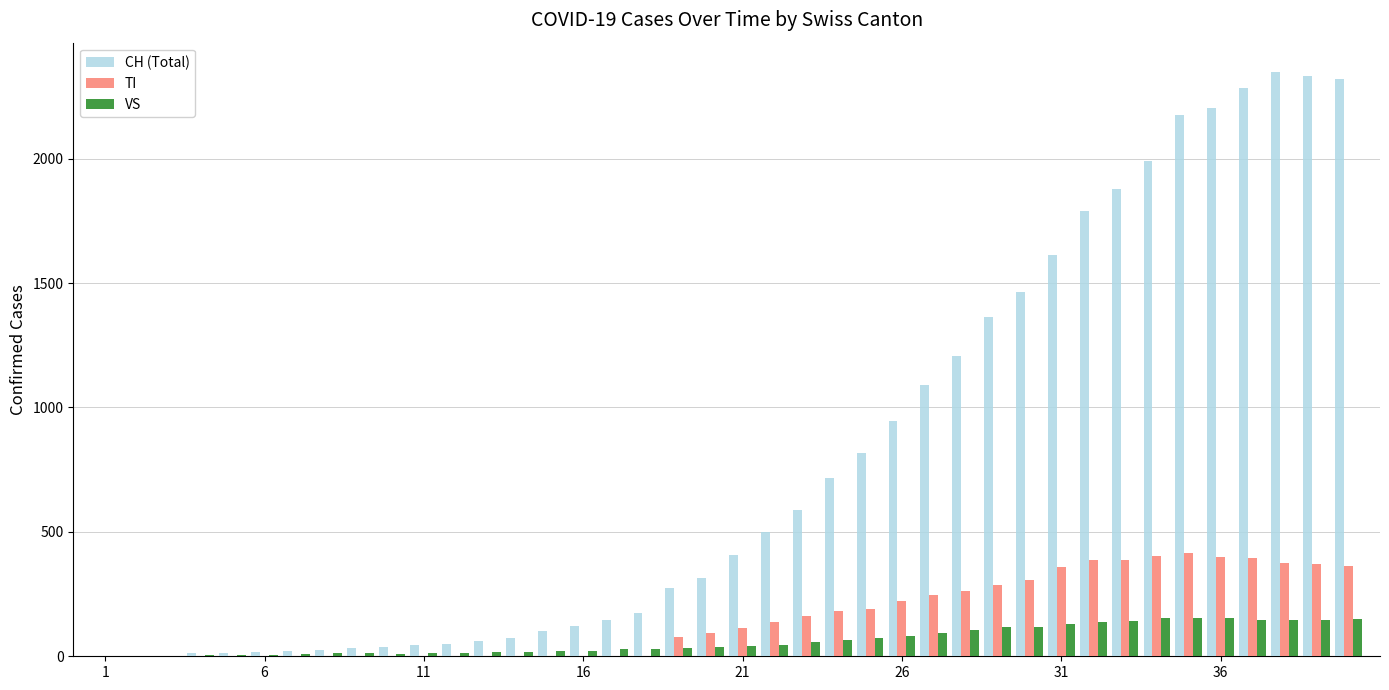

How many distinct data groups are displayed?

3